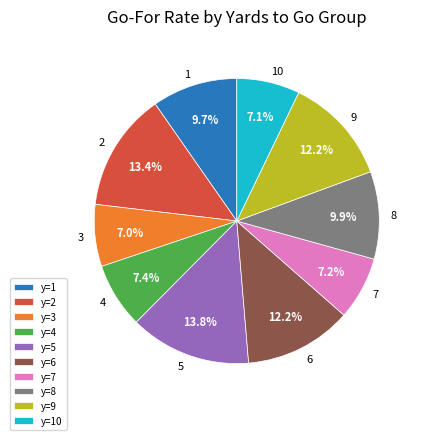

Which has a higher value, y=3 or y=5?

y=5